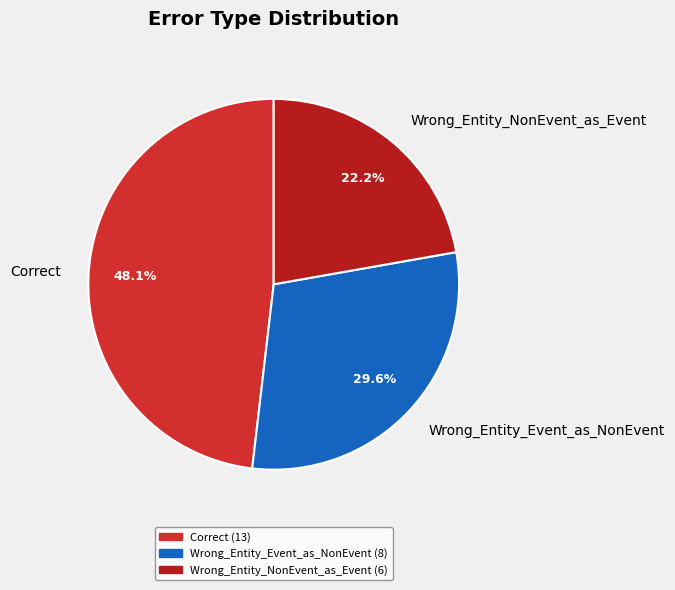

The Correct slice represents 48% of the pie. True or false?

True